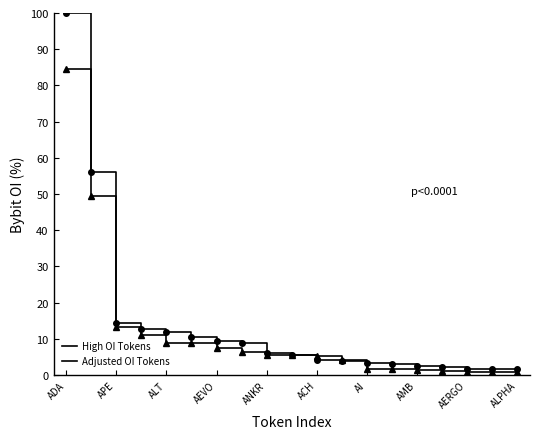

Does the chart display data point markers on the line(s)?

No